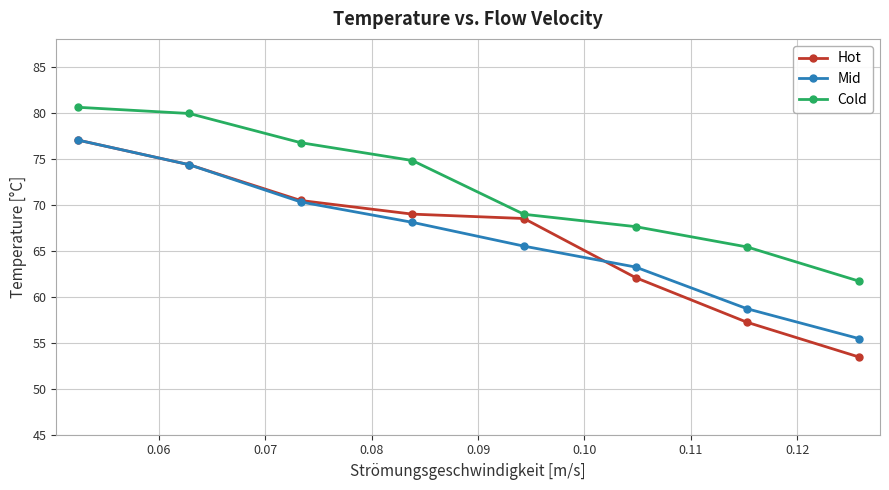

Which series has the largest range (max minus min)?

Hot